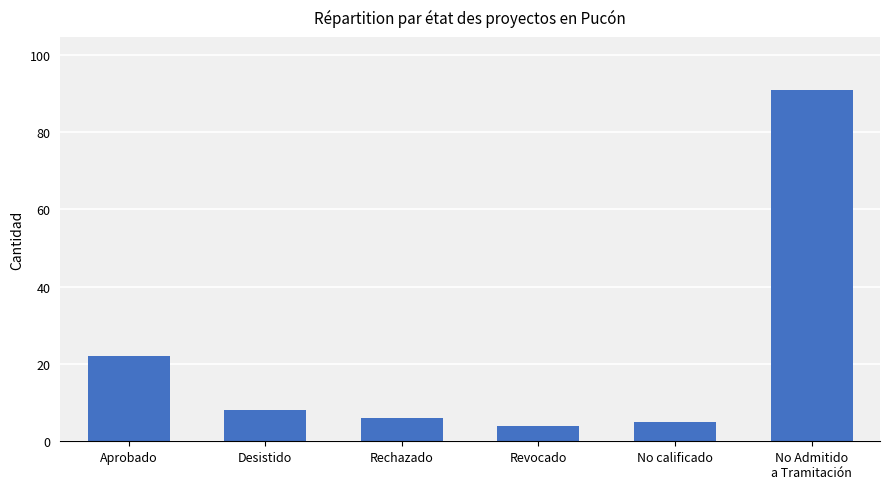

Rank the categories by value from lowest to highest.

Revocado, No calificado, Rechazado, Desistido, Aprobado, No Admitido
a Tramitación